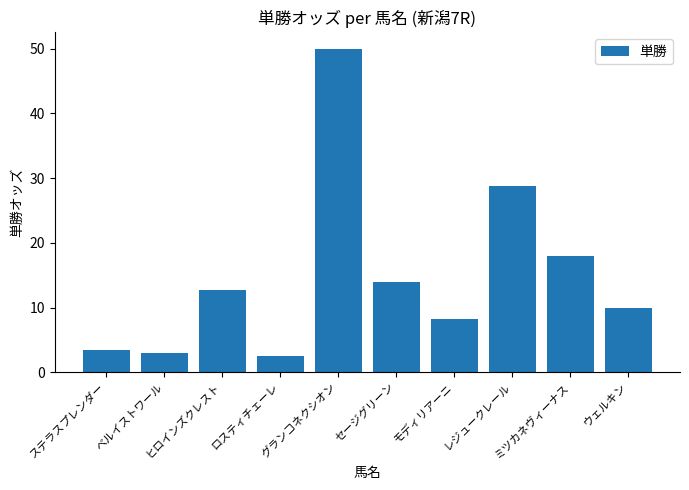

Are the bars grouped side by side (vs. stacked)?

No